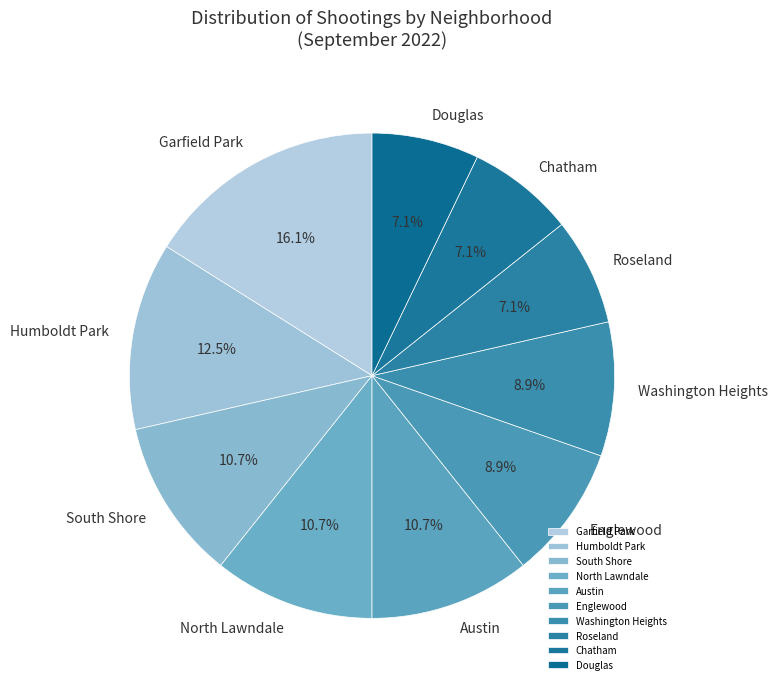

Which slice is the largest?

Garfield Park